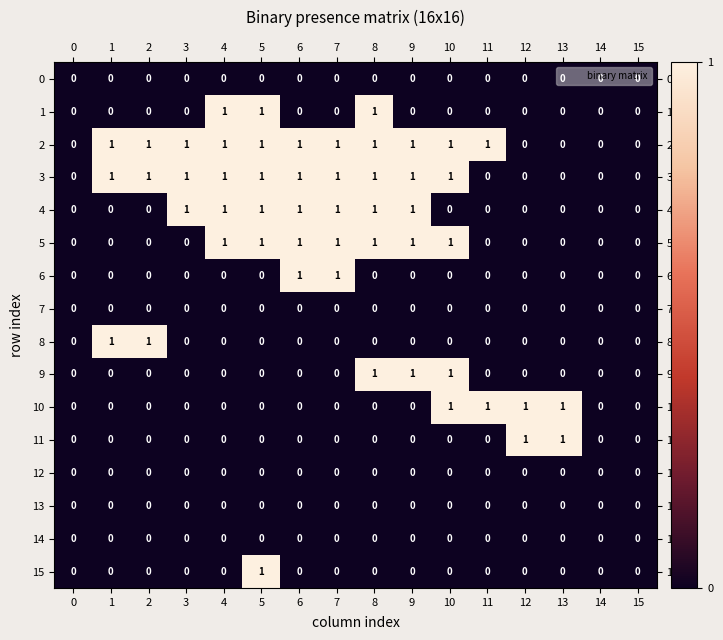

The 14 series shows 0 at 3. True or false?

True